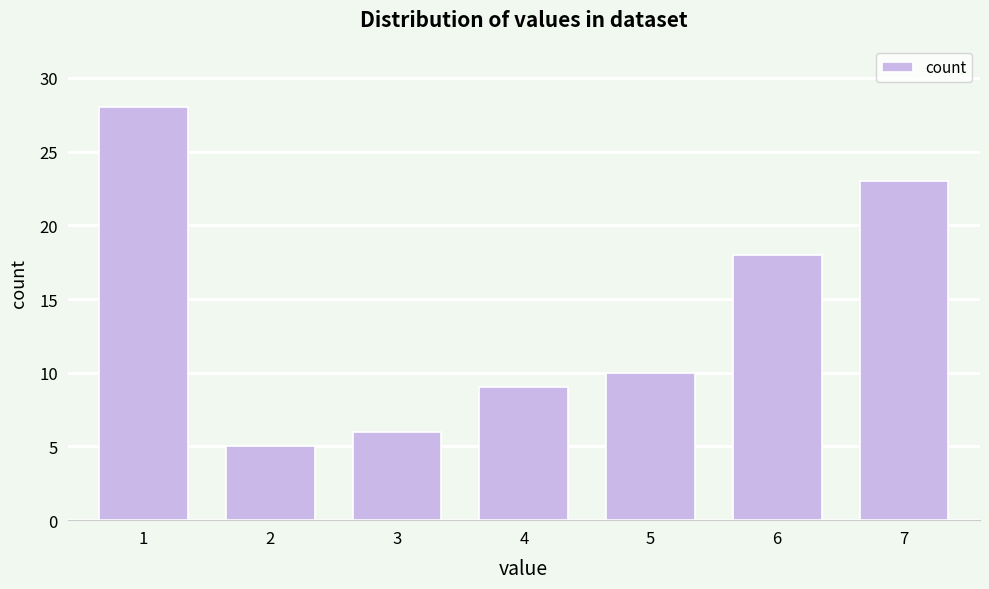

Reading left to right, transcribe all the data shown in this chart.

28	5	6	9	10	18	23